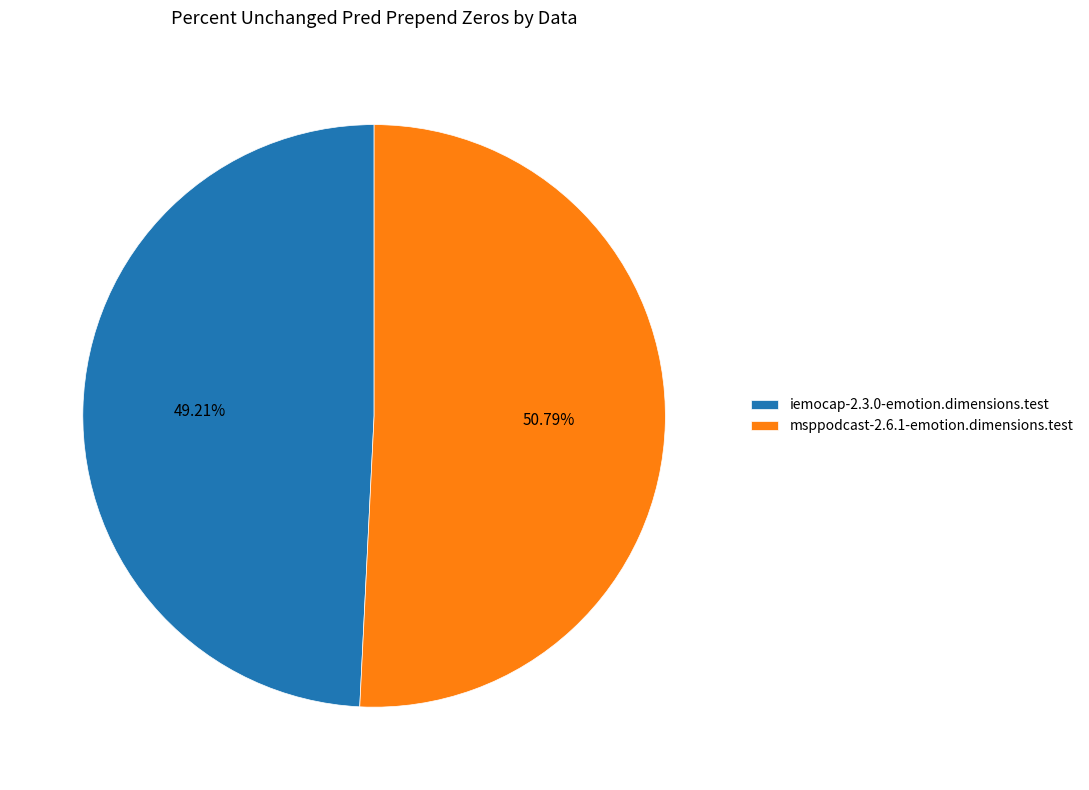

Combined, what portion of the pie is iemocap-2.3.0-emotion.dimensions.test and msppodcast-2.6.1-emotion.dimensions.test?

100.0%